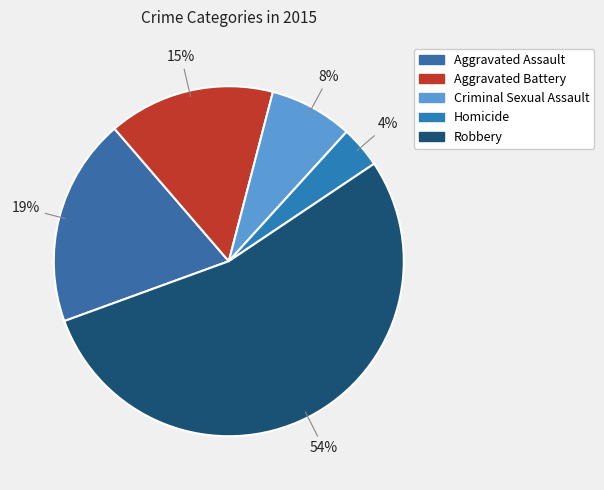

To the nearest percent, what is the difference between the largest and smallest slice percentages?

50%